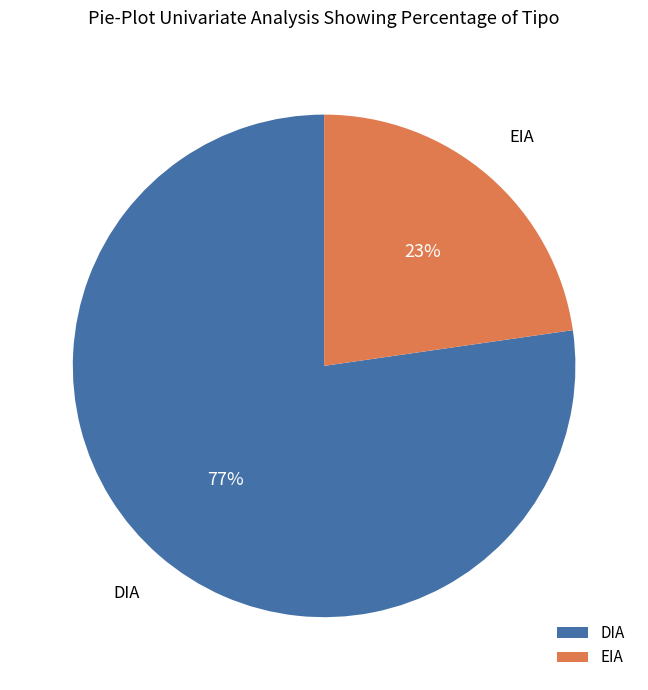

Between EIA and DIA, which is larger?

DIA